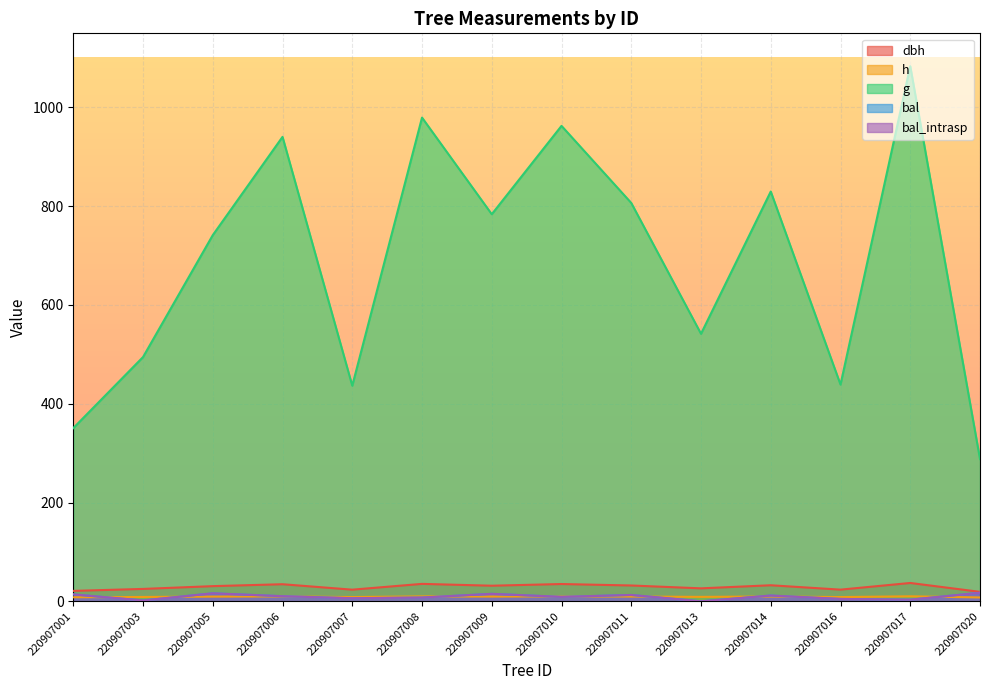

At which label is bal_intrasp closest to 8?

220907008